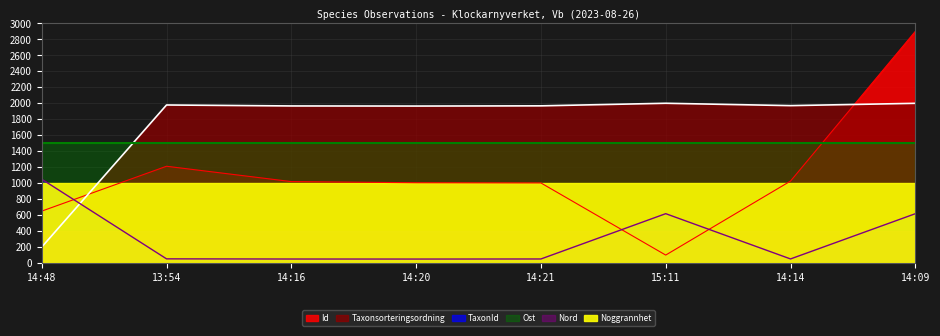

What is the spread (max minus min) of values at 15:11?

1900.0